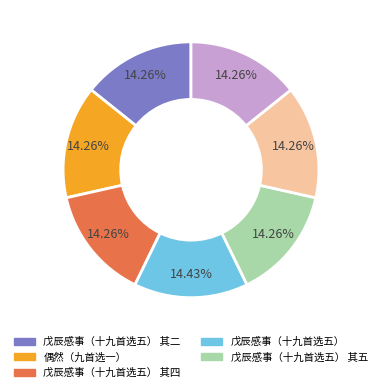

Does any single category account for the majority?

No